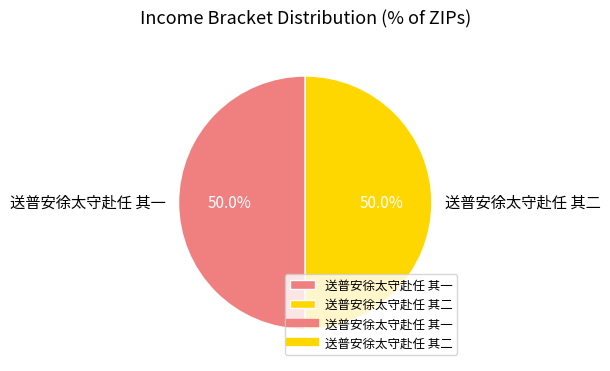

To the nearest percent, what percentage of the pie is 送普安徐太守赴任 其二?

50%